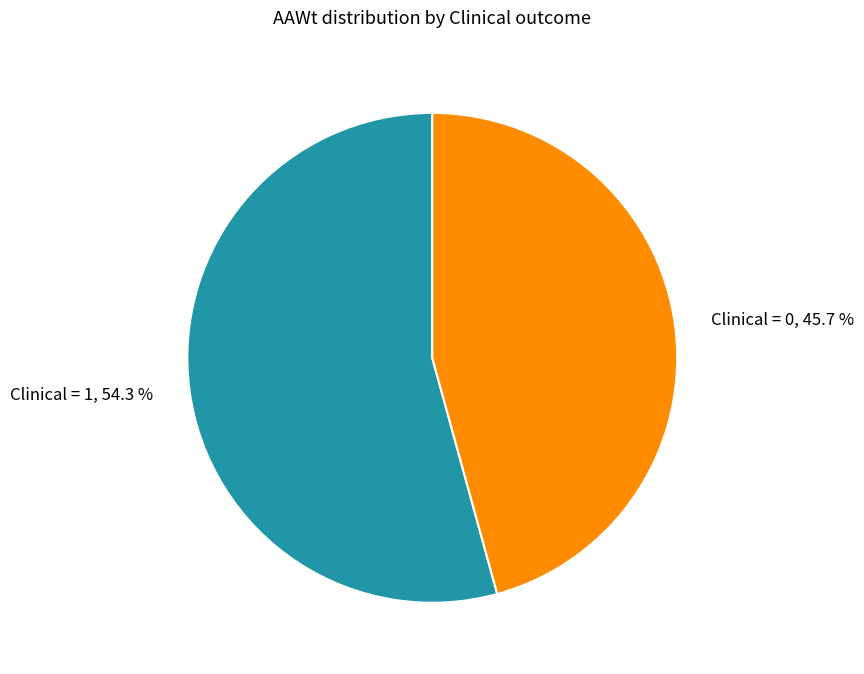

Rank the categories by value from lowest to highest.

Clinical = 0, 45.7 %, Clinical = 1, 54.3 %